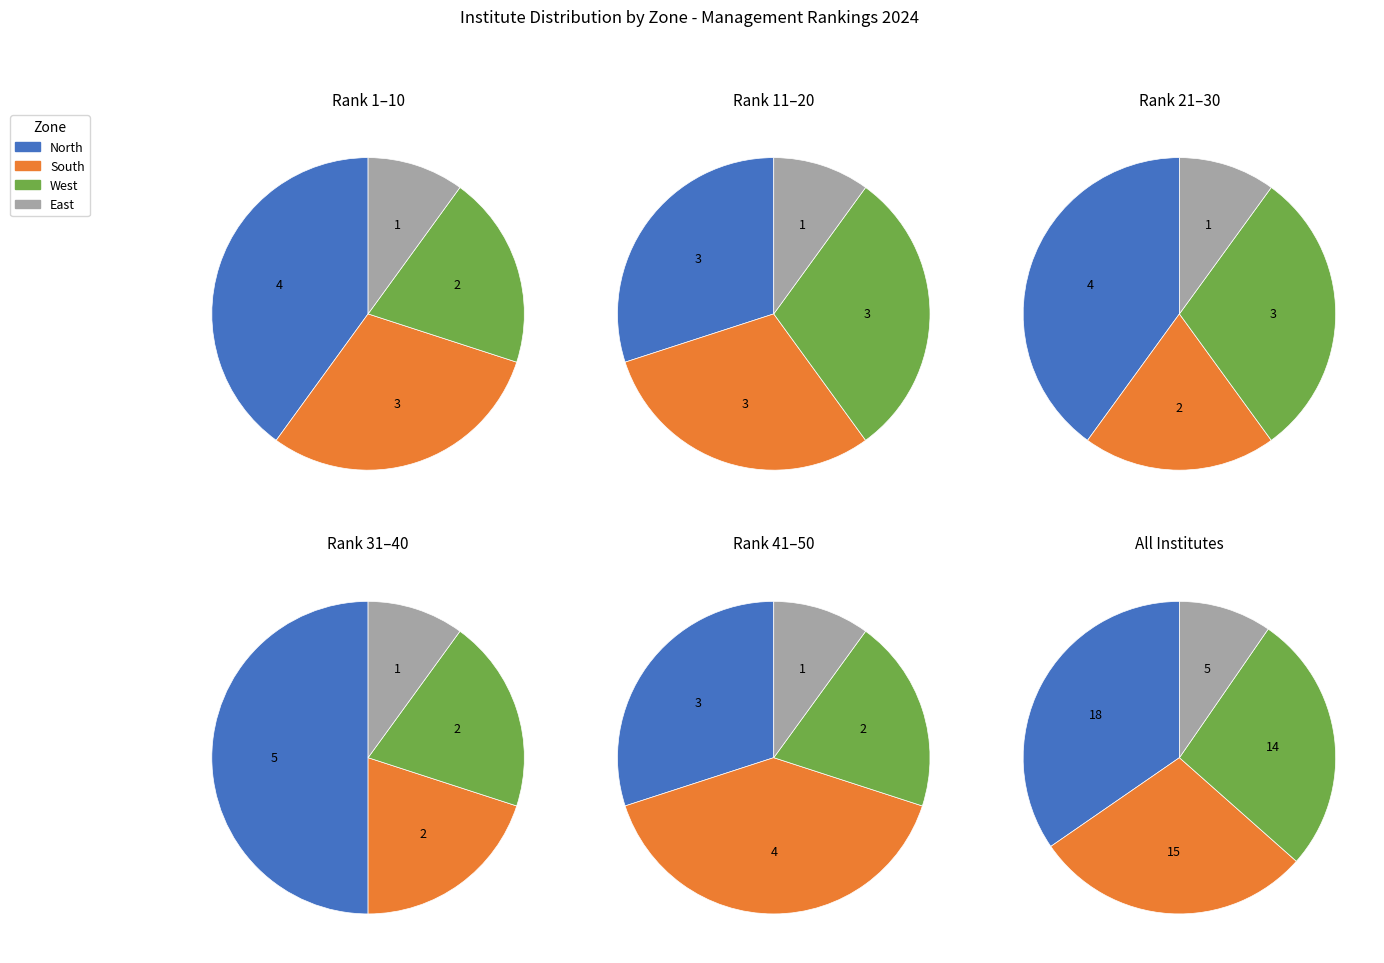

True or false: East accounts for 10% of the total.

True